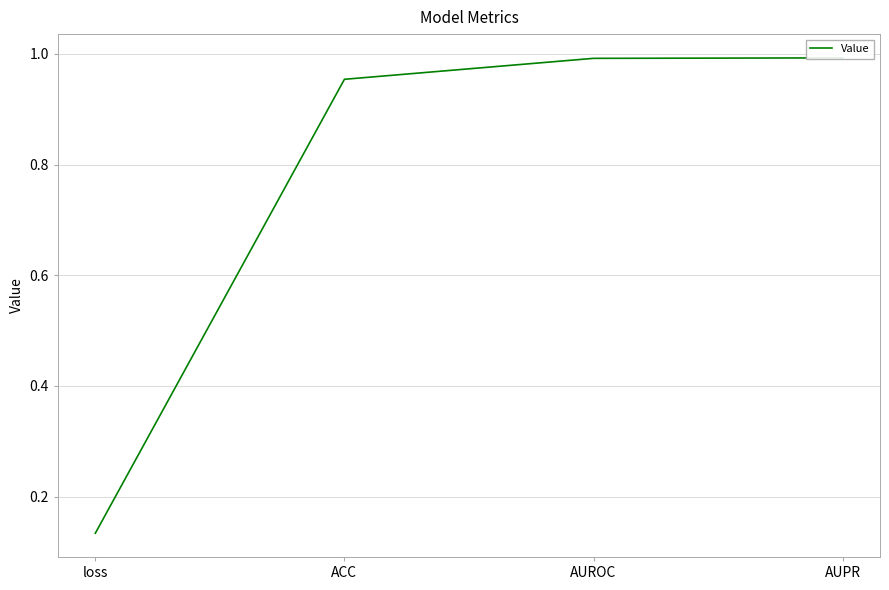

Between AUPR and ACC, which is larger?

AUPR